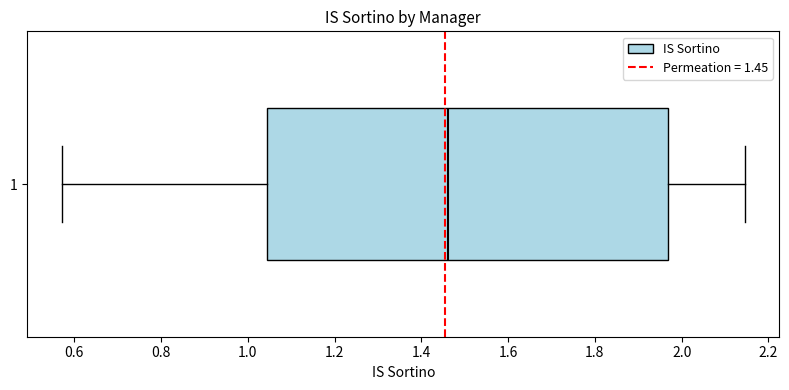

Read this box plot against the x-axis: the position of the median line, the range covered by the box, and the ends of both whiskers. The values are not printed on the chart, so give them approximately, as read against the axis.

median 1.46, box 1.04 to 1.96, whiskers 0.58 to 2.14